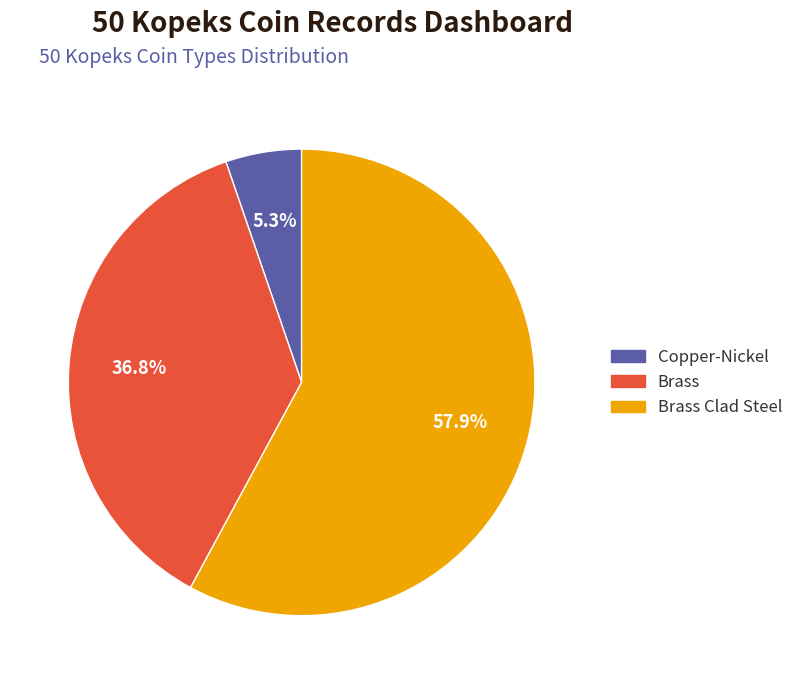

Does any single category account for the majority?

Yes